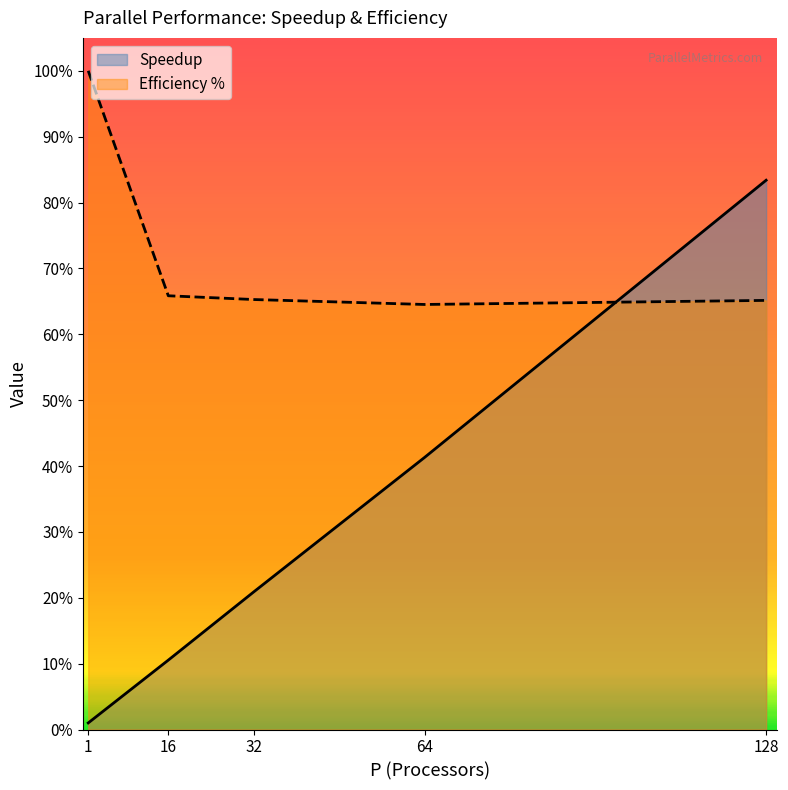

Between which two adjacent categories do Efficiency % and Speedup first intersect?

64 and 128